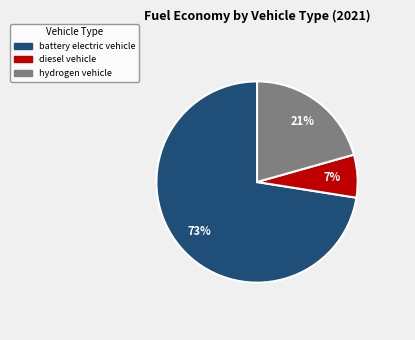

Count the number of slices in the pie.

3